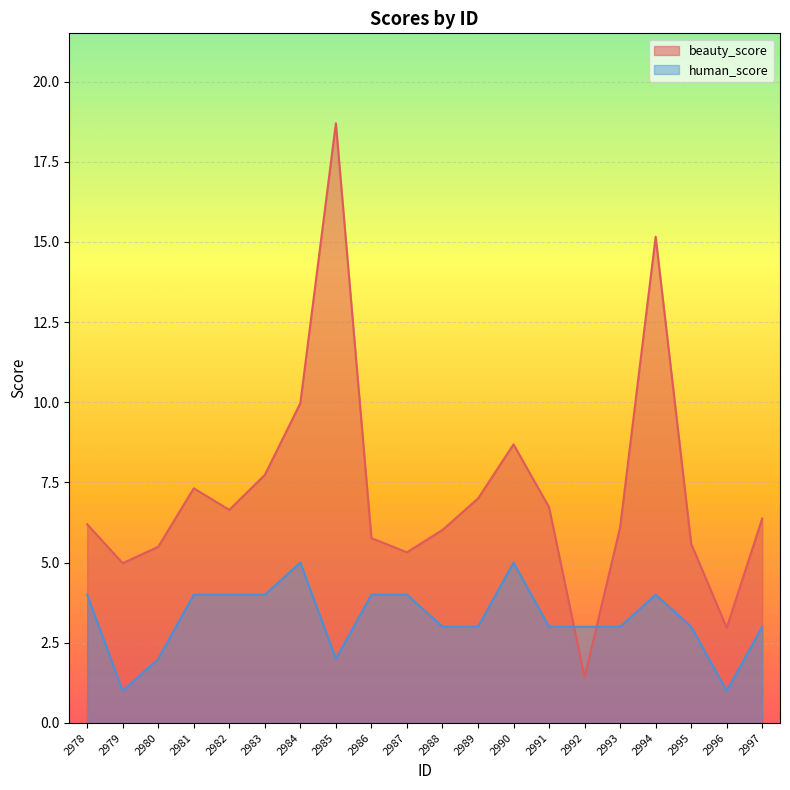

What is the average value of the human_score series?

3.2